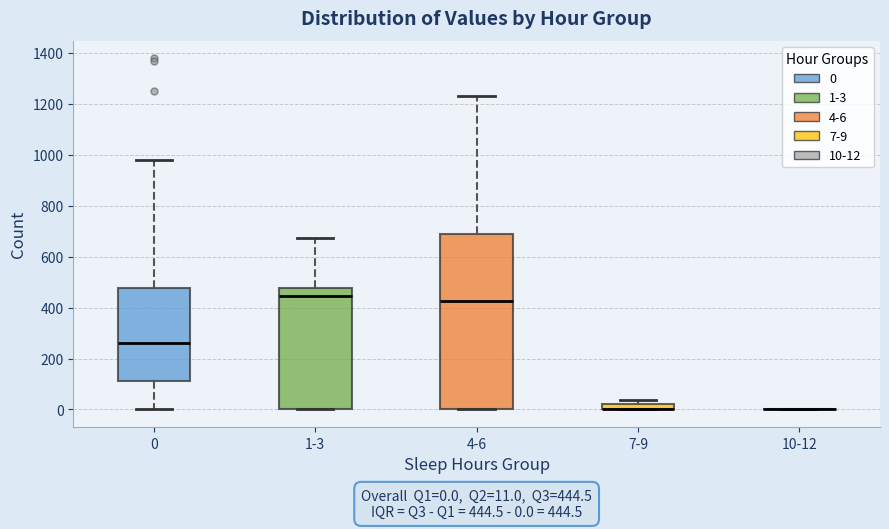

Which box is the tallest, from its lower edge to its upper edge?

4-6